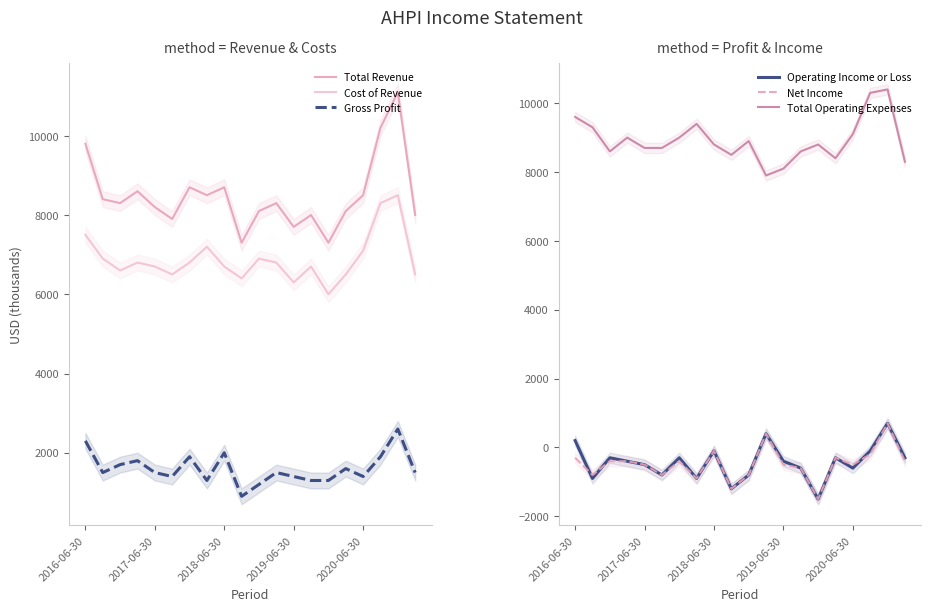

True or false: Operating Income or Loss and Total Operating Expenses cross at least once.

False